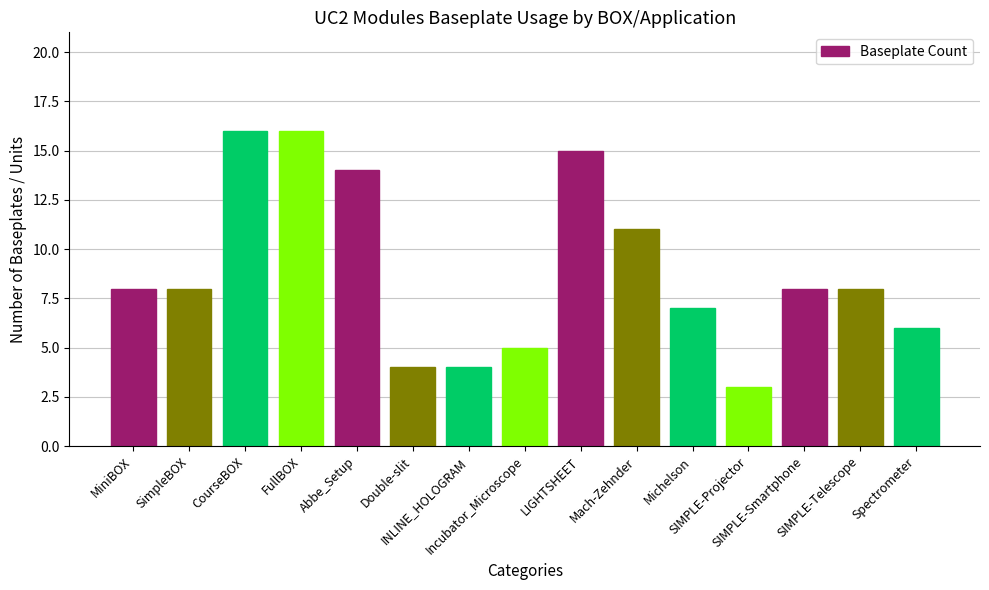

Are the bars grouped side by side (vs. stacked)?

No